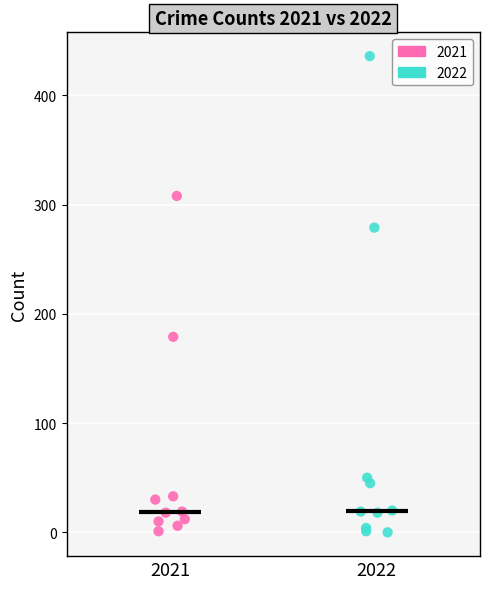

Which series has the widest spread of Y values?

2022